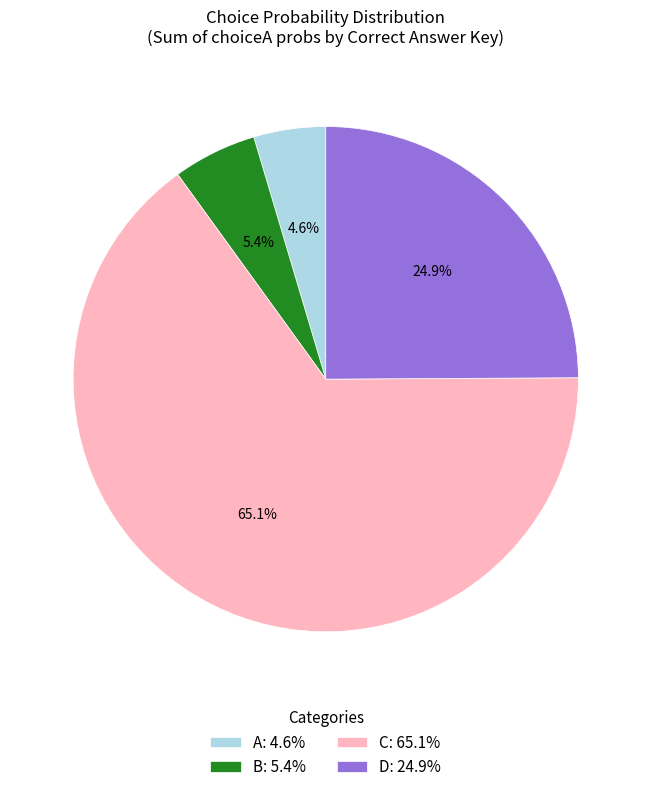

Is the sum of D and B greater than half?

No